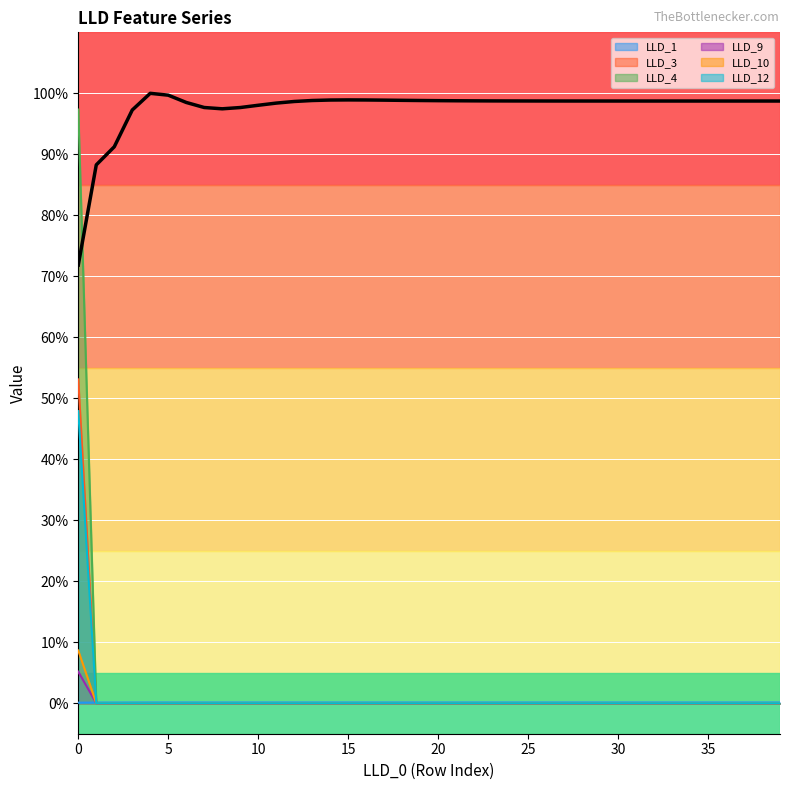

Is it true that LLD_4 equals 0.0 at 6?

True